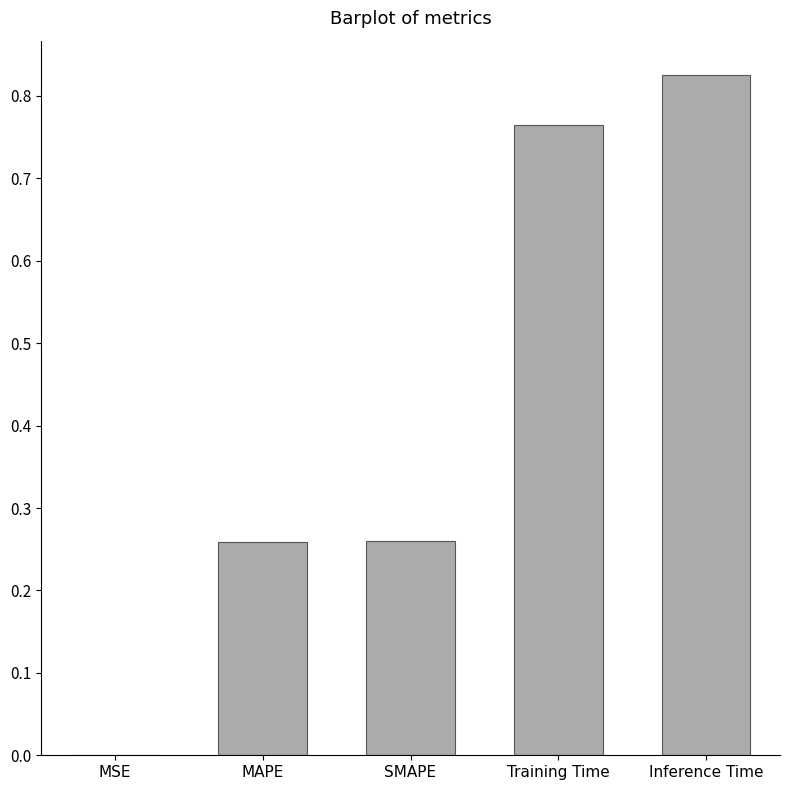

The value at MSE is 0.0. True or false?

True